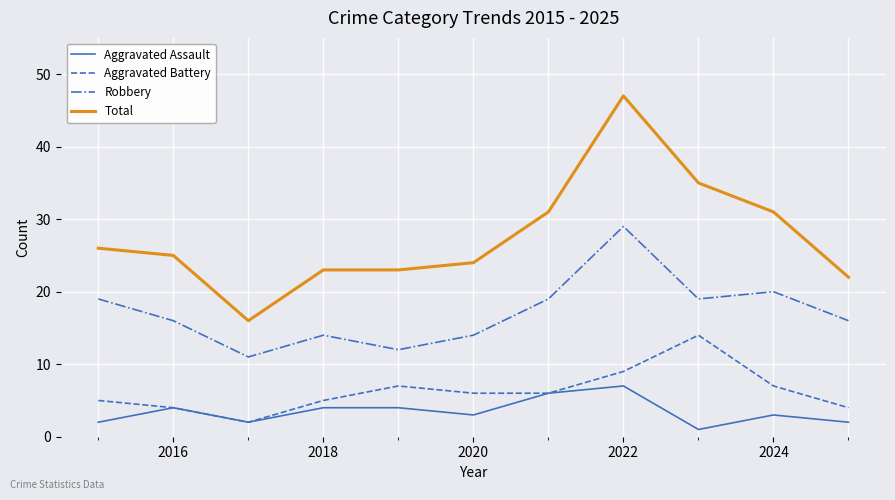

True or false: Aggravated Battery has more than 1 interior local peaks.

True